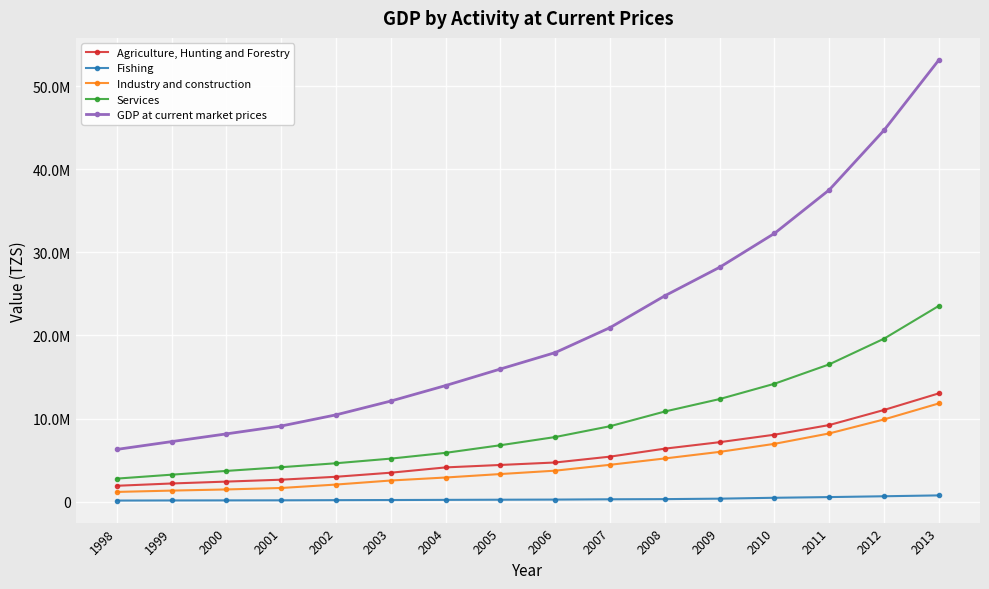

True or false: Fishing has a value of 352944.7 at 2009.

True